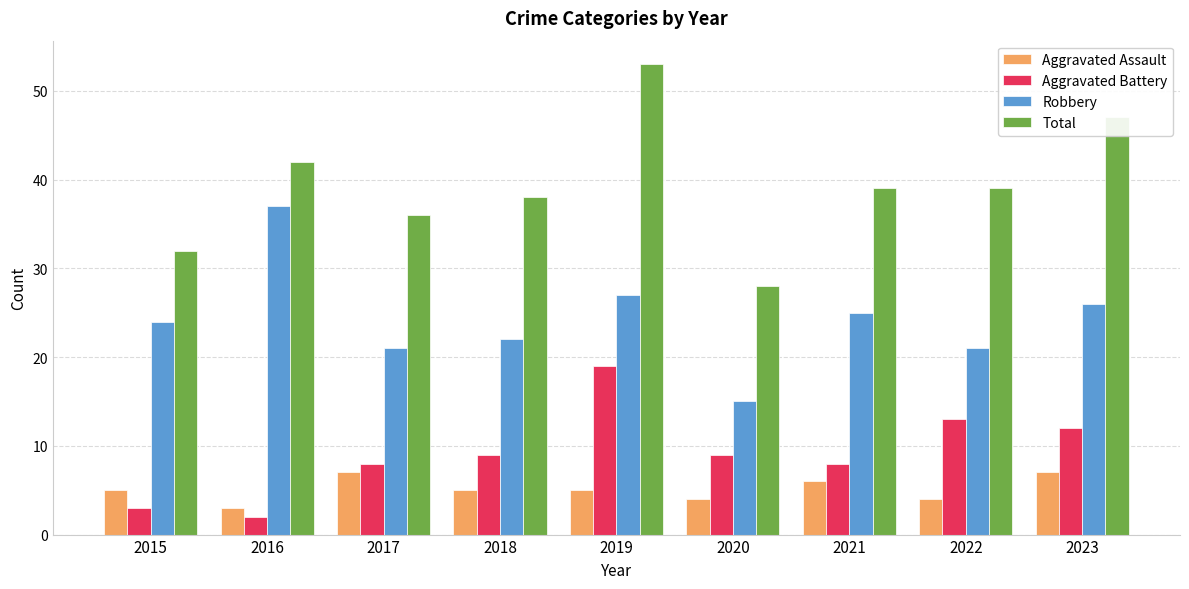

What is the difference between the highest and lowest values at 2016?

40